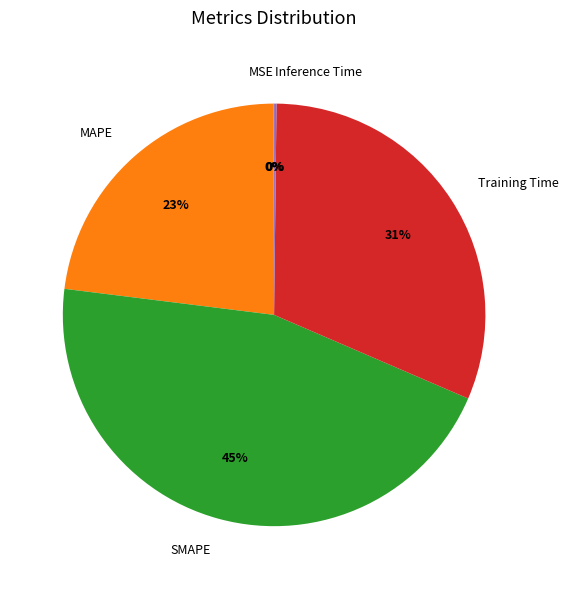

To the nearest percent, what is the difference between the largest and smallest slice percentages?

45%